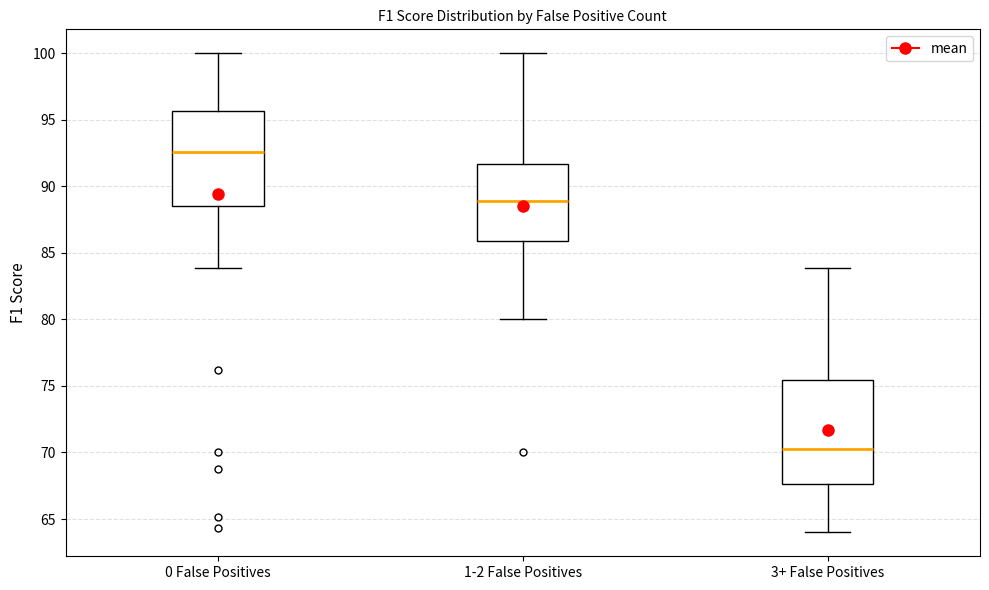

Where does the lower whisker of the box for 3+ False Positives end on the y-axis? The values are not printed on the chart, so give them approximately, as read against the axis.

64.0